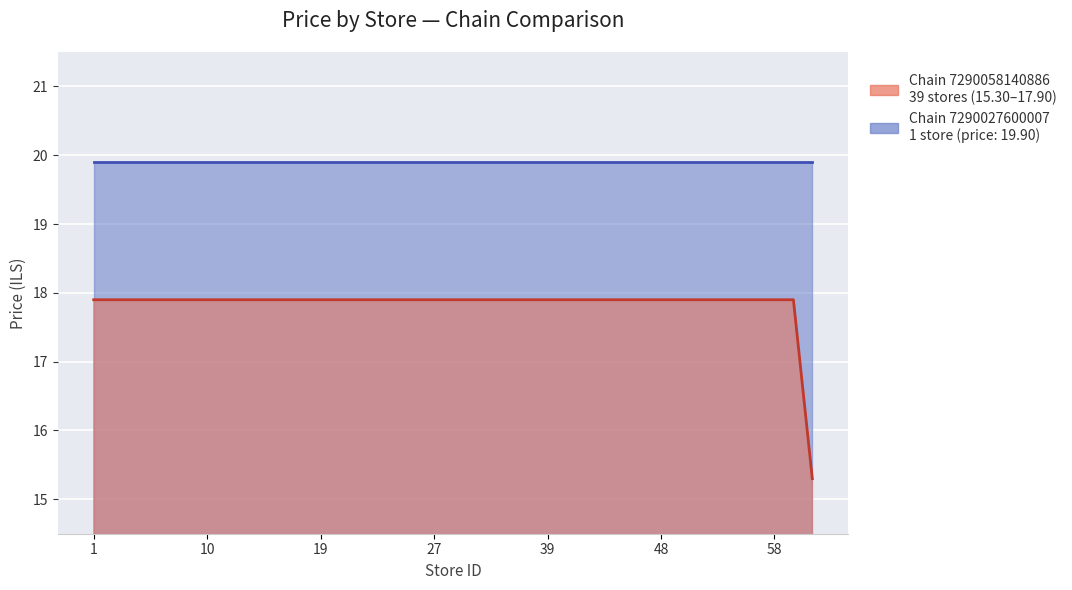

Which category has the highest value across all series?

1